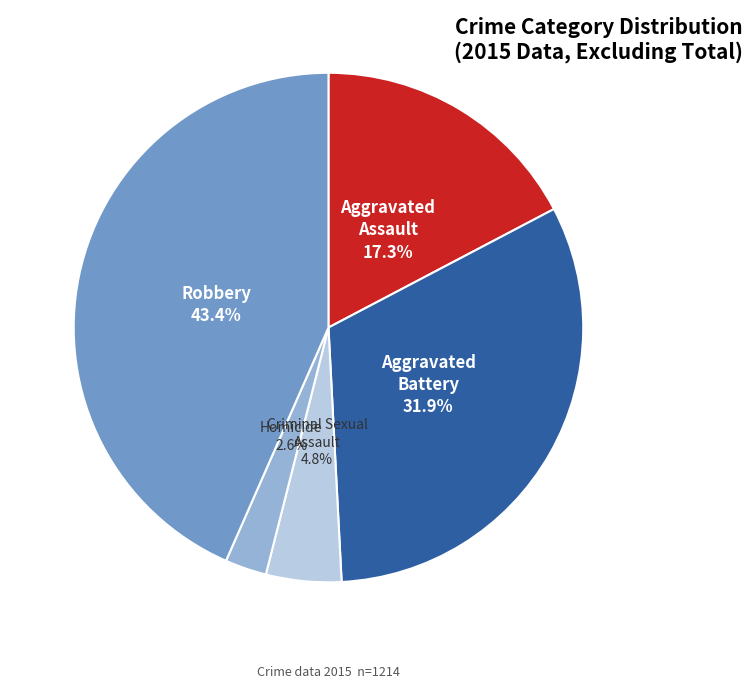

How many segments does this pie chart have?

5